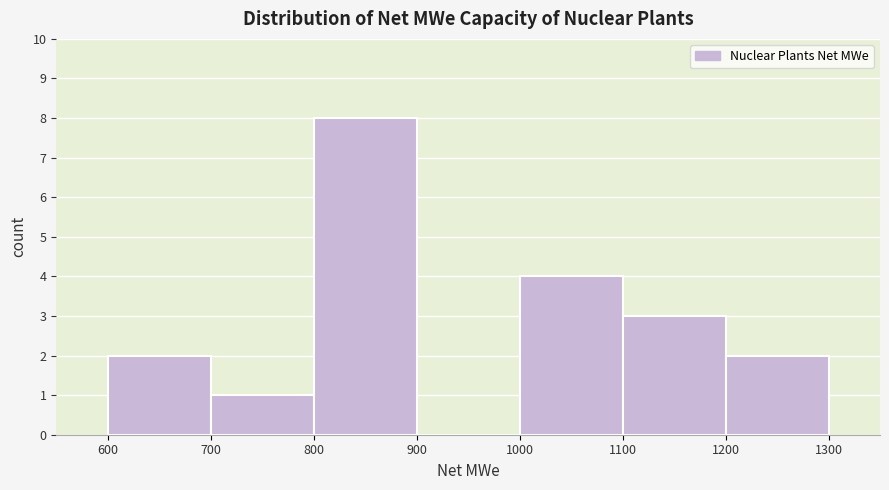

How tall is the bar that spans 600 to 700 on the x-axis? The values are not printed on the chart, so give them approximately, as read against the axis.

2